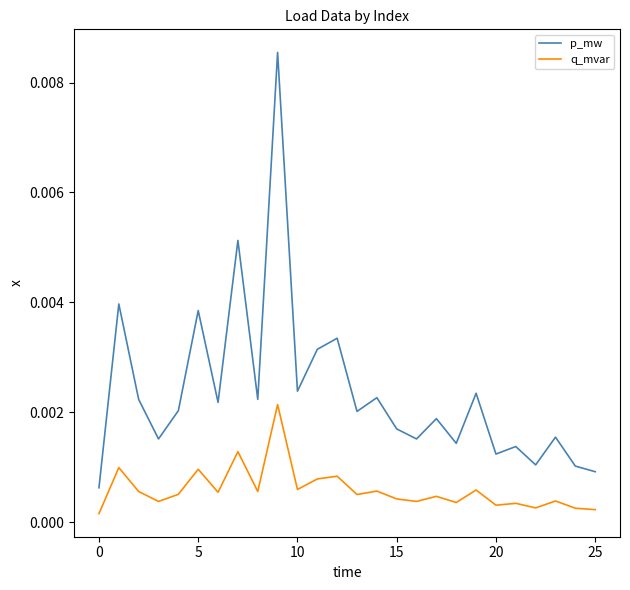

Rank the series by their average value, from lowest to highest.

q_mvar, p_mw